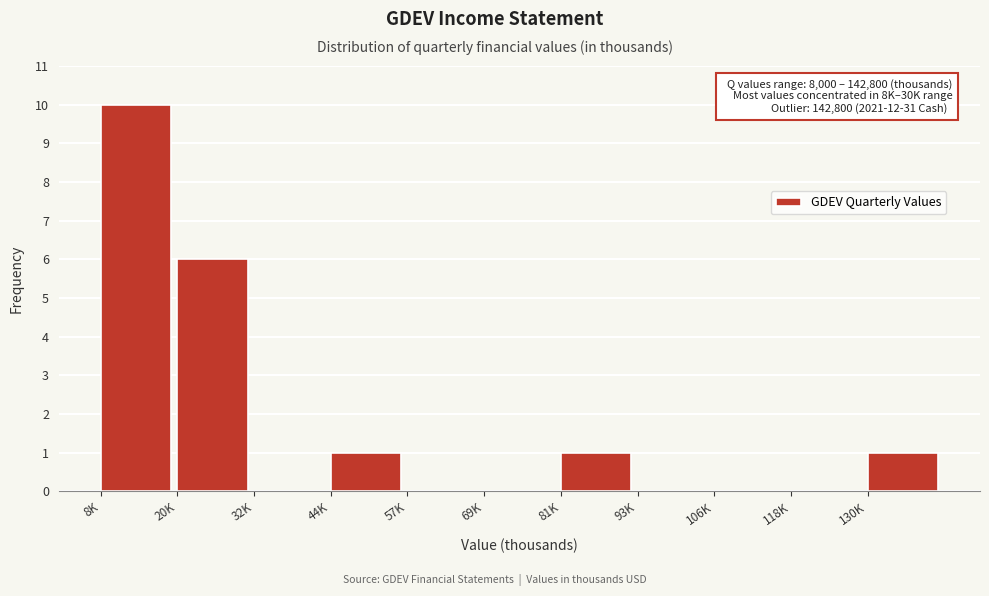

Is it true that the value at 69K is 0?

True